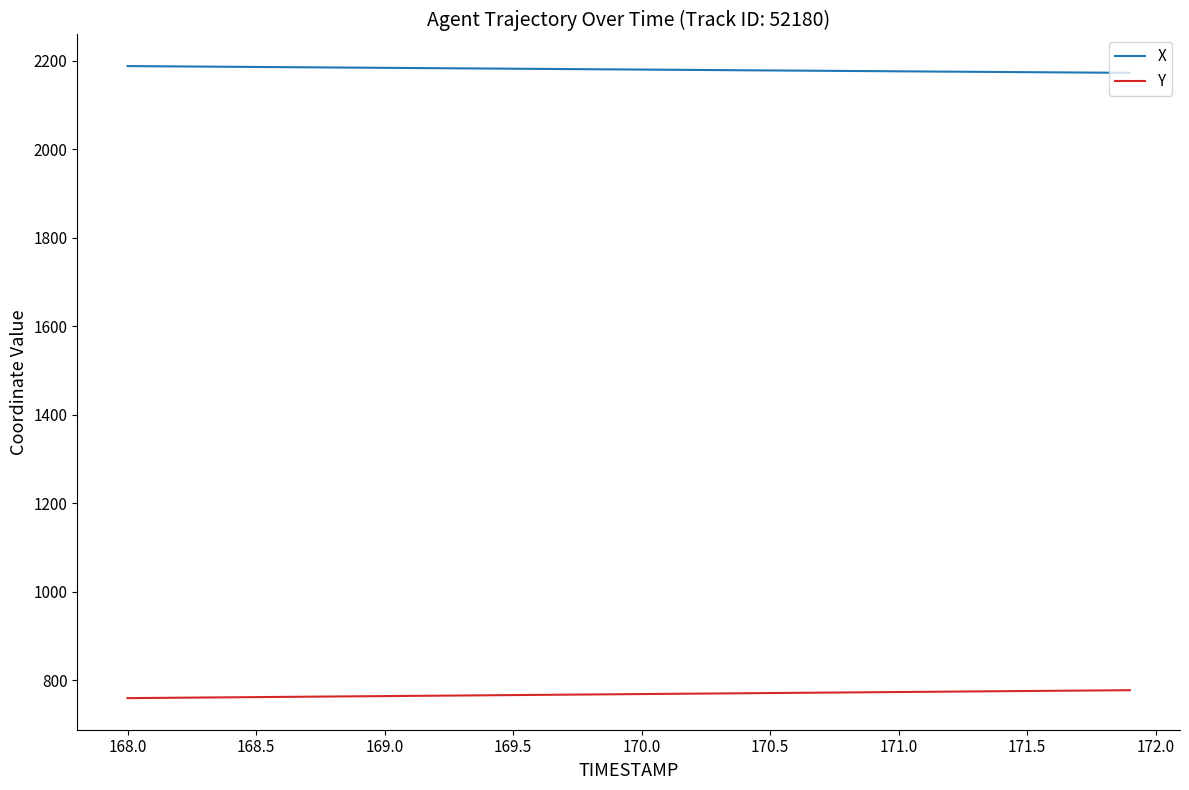

Which series has the largest total across all categories?

X